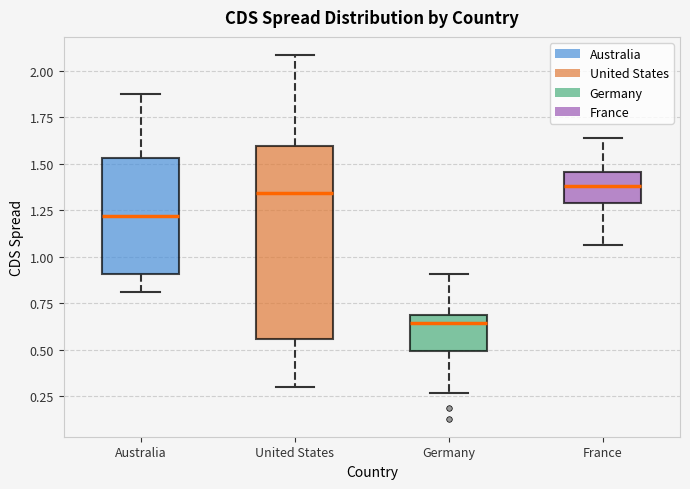

Reading left to right, read every box against the y-axis: the position of its median line, the range the box covers, and the ends of its whiskers. The values are not printed on the chart, so give them approximately, as read against the axis.

Australia: median 1.20, box 0.90 to 1.55, whiskers 0.80 to 1.85
United States: median 1.35, box 0.55 to 1.60, whiskers 0.30 to 2.10
Germany: median 0.65, box 0.50 to 0.70, whiskers 0.25 to 0.90
France: median 1.40, box 1.30 to 1.45, whiskers 1.05 to 1.65